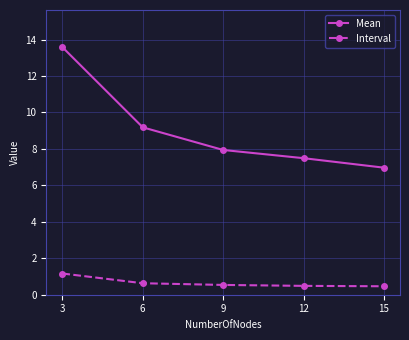

The value of Mean at 9 is 7.9. True or false?

True